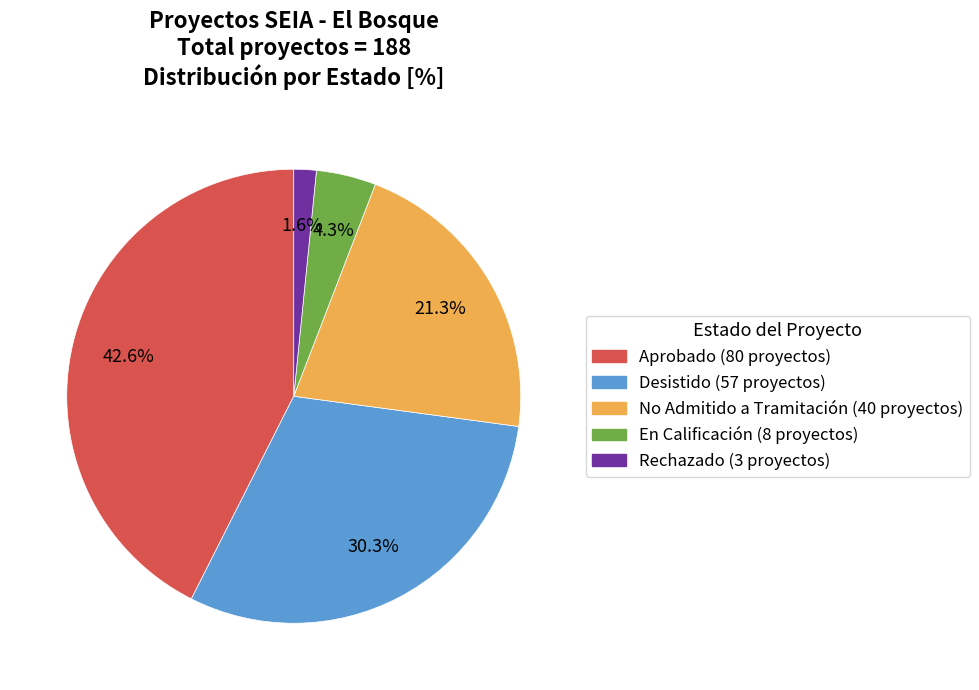

Between Aprobado and Rechazado, which is larger?

Aprobado